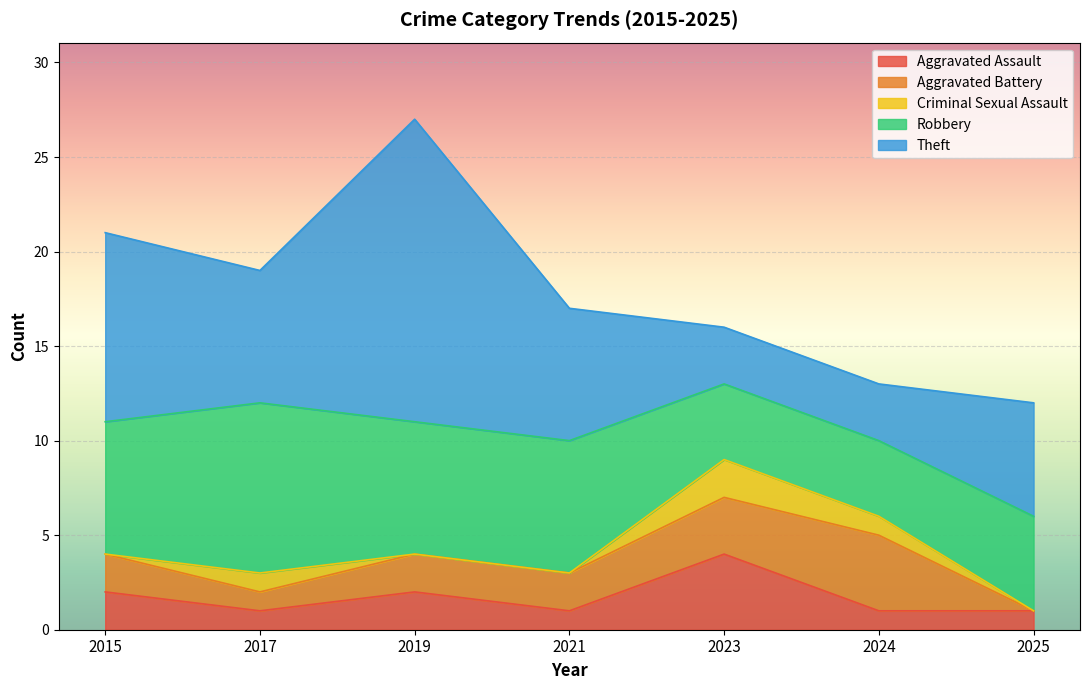

At 2019, list the series in order from largest to smallest.

Theft, Robbery, Aggravated Assault, Aggravated Battery, Criminal Sexual Assault